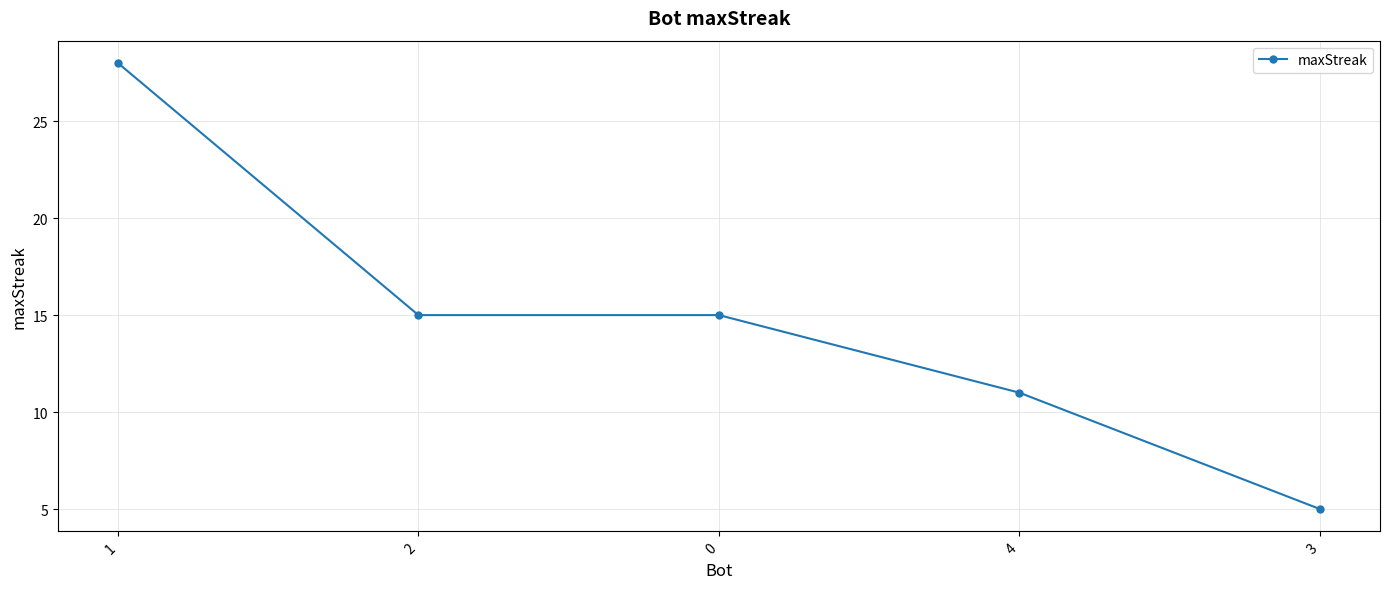

What is the sum of the values at 1 and 4?

39